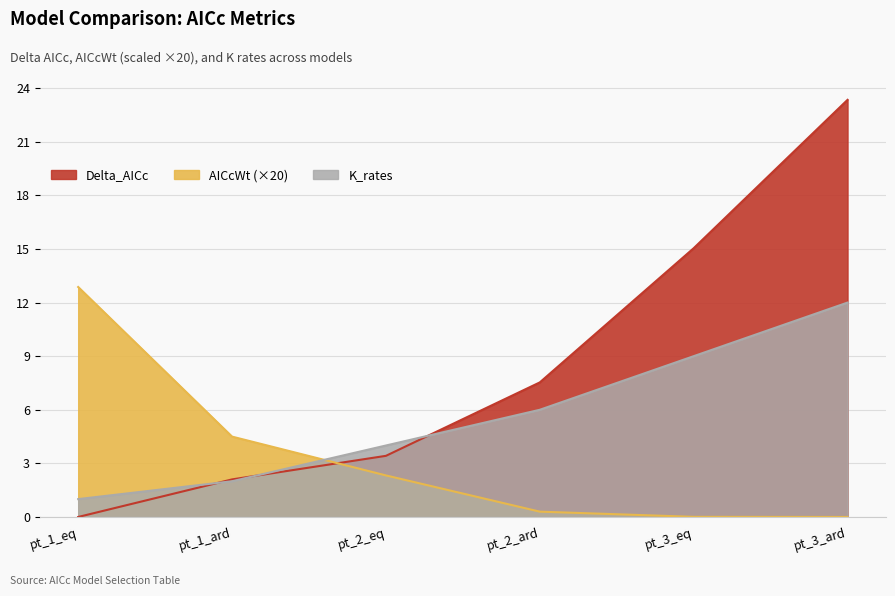

Which series has the widest spread of values?

Delta_AICc